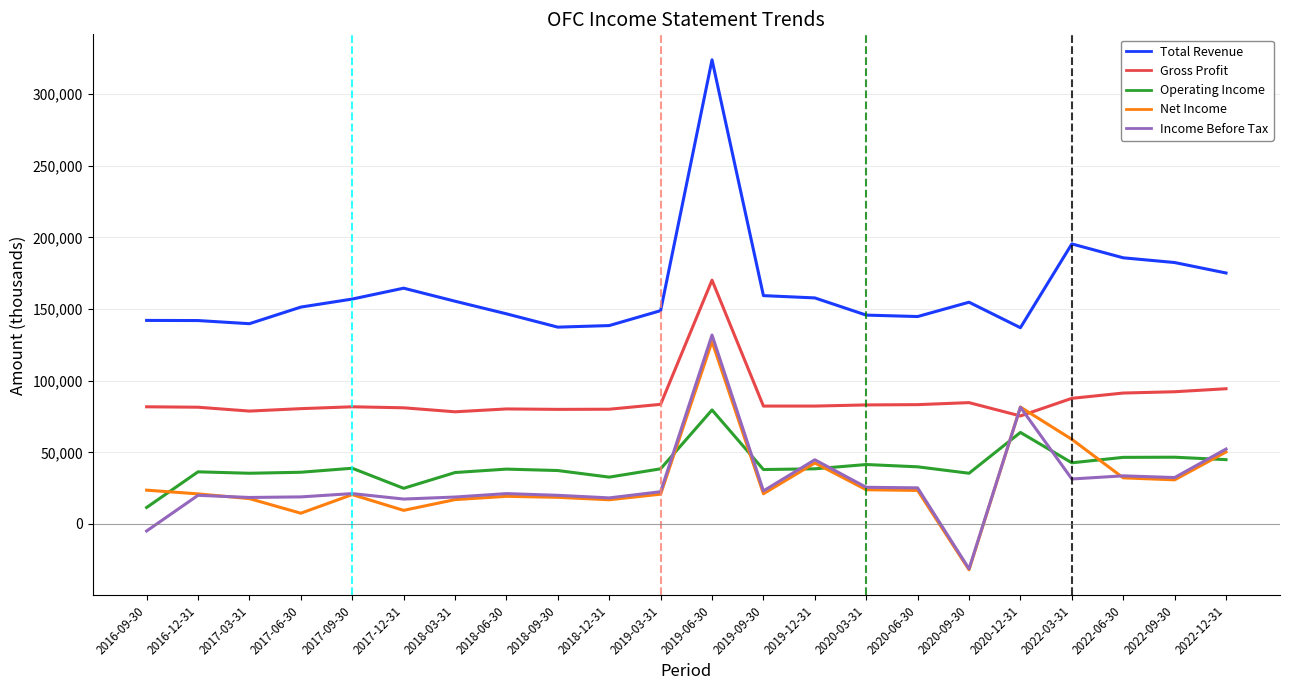

The value of Gross Profit at 2022-03-31 is 87700. True or false?

True